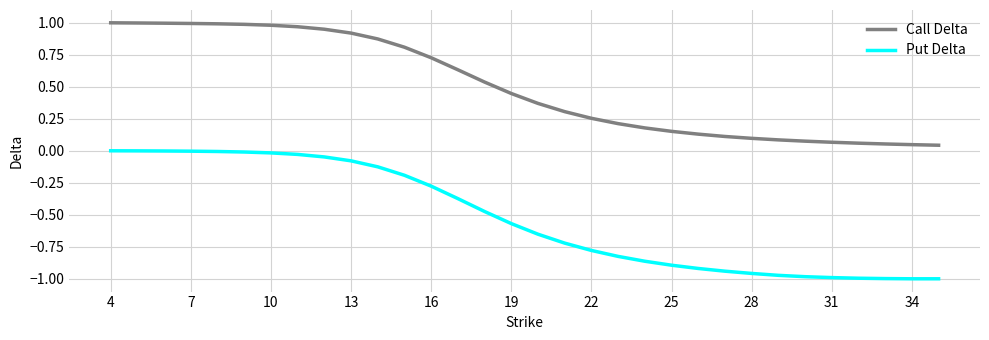

True or false: Call Delta and Put Delta intersect in this chart.

False